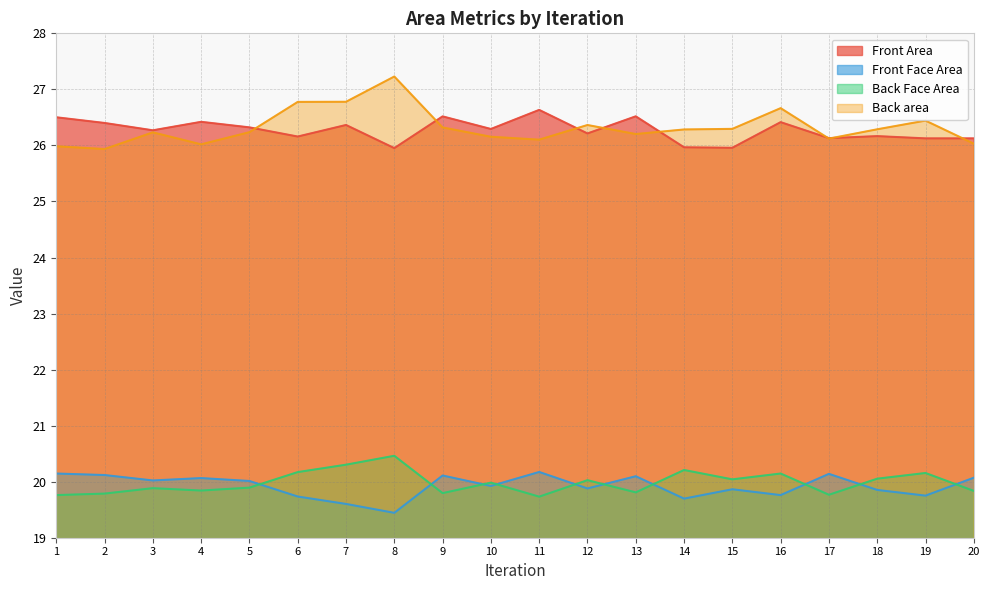

True or false: Back area and Front Face Area cross at least once.

False